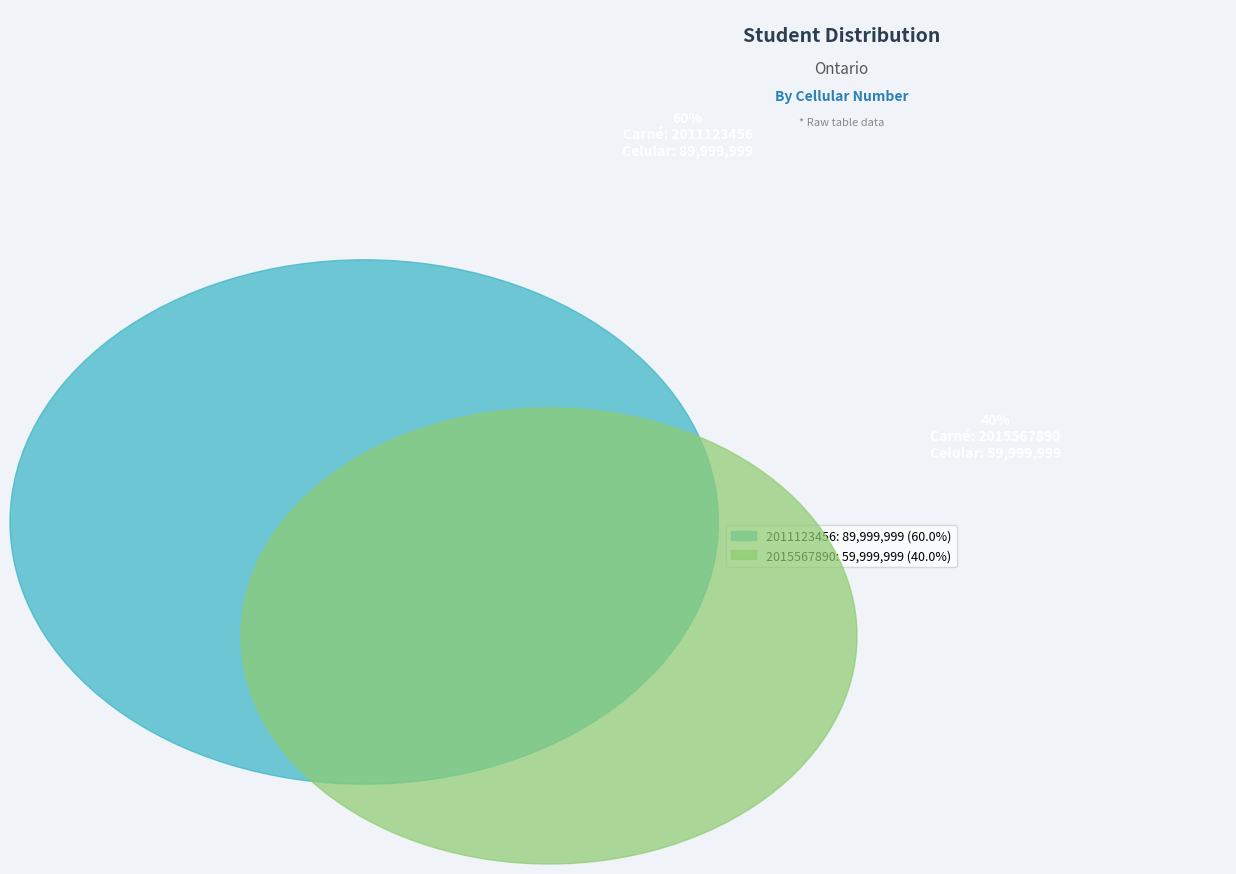

To the nearest percent, what is the difference between the 2011123456 and 2015567890 slice percentages?

20%